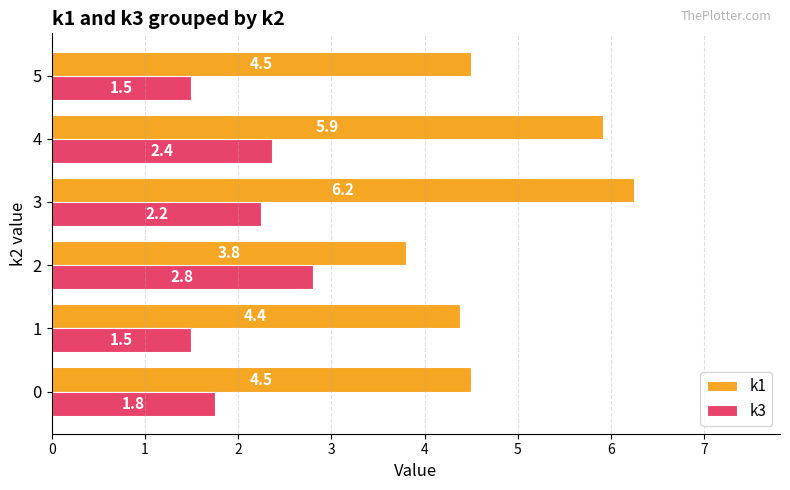

List the series in order of their peak value, lowest first.

k3, k1